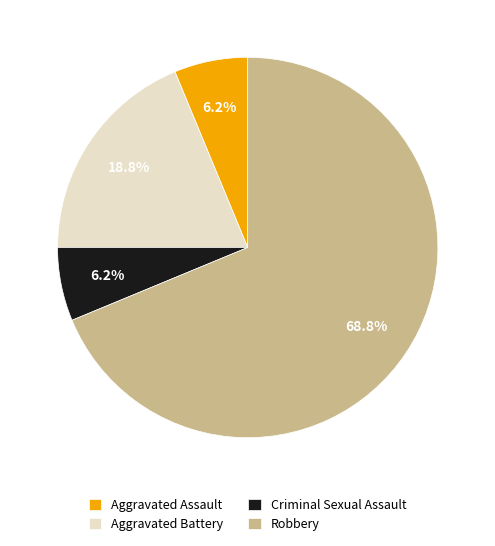

To the nearest percent, what is the combined percentage of Aggravated Assault and Aggravated Battery?

25%